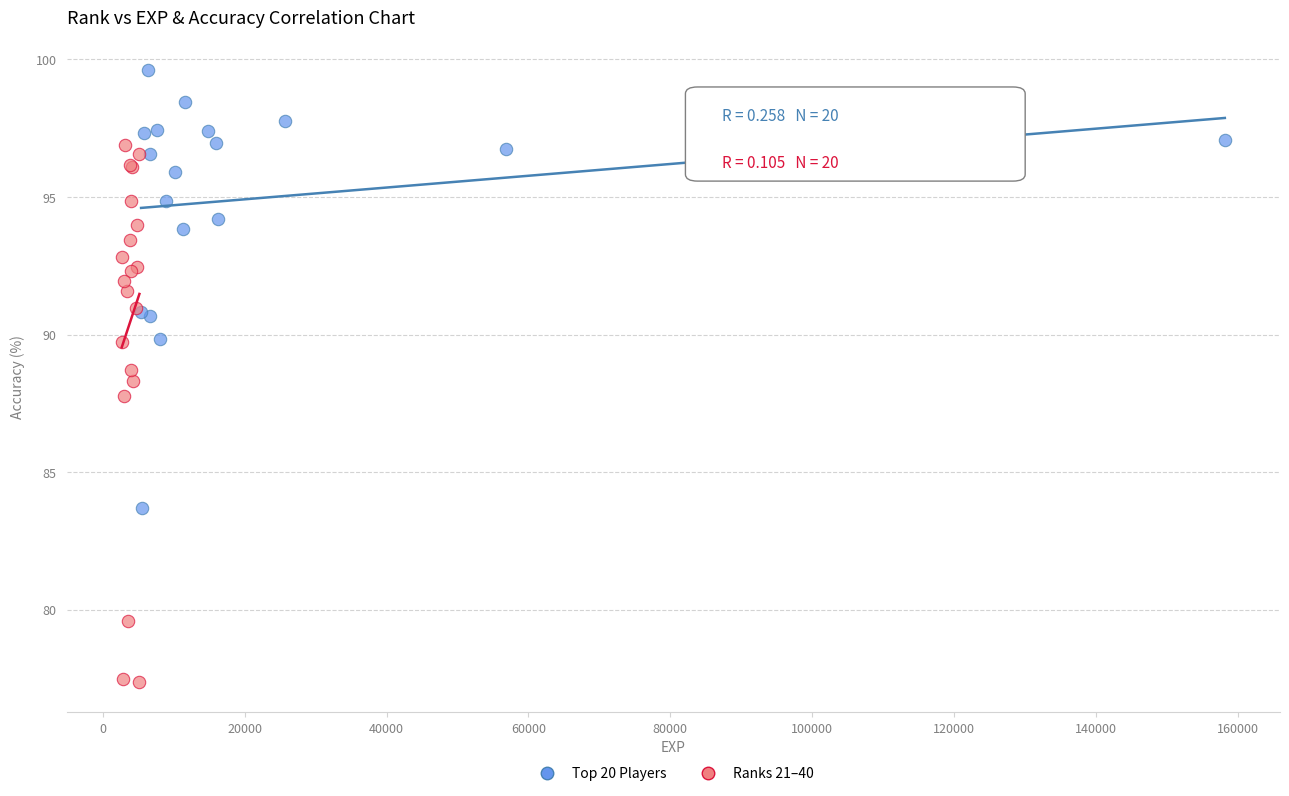

Which series has the widest spread of Y values?

Ranks 21–40